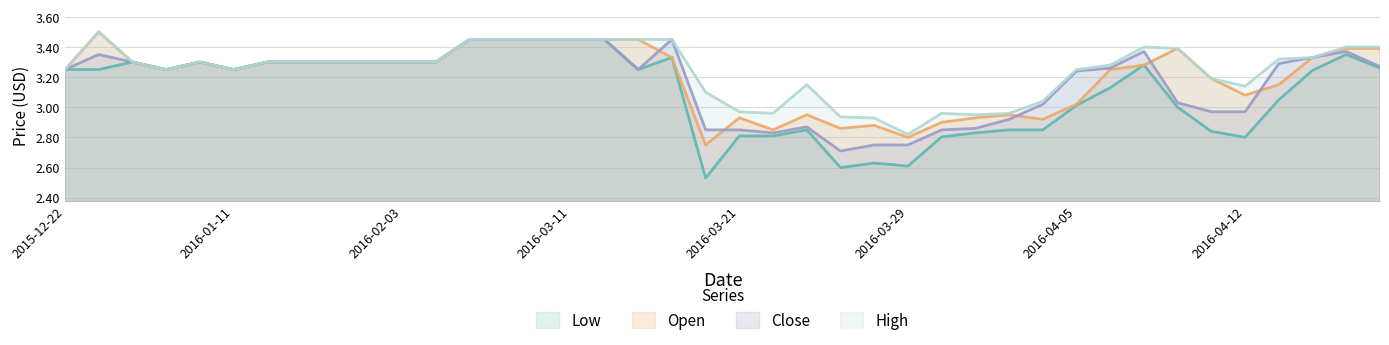

What is the sum of all High values?

129.7